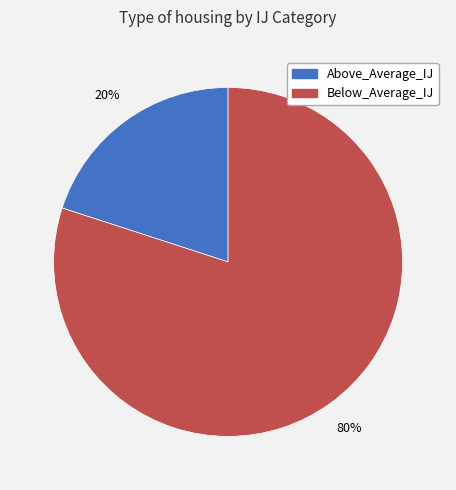

Does Above_Average_IJ represent more than half of the total?

No